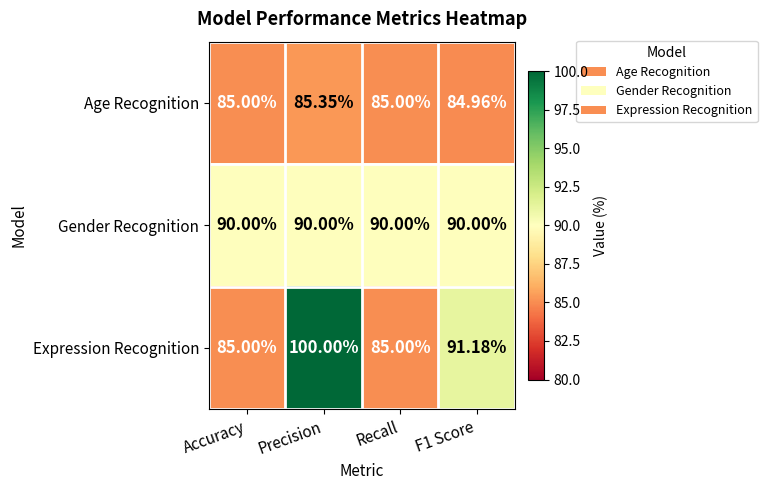

Rank the series by their maximum value, from highest to lowest.

Expression Recognition, Gender Recognition, Age Recognition